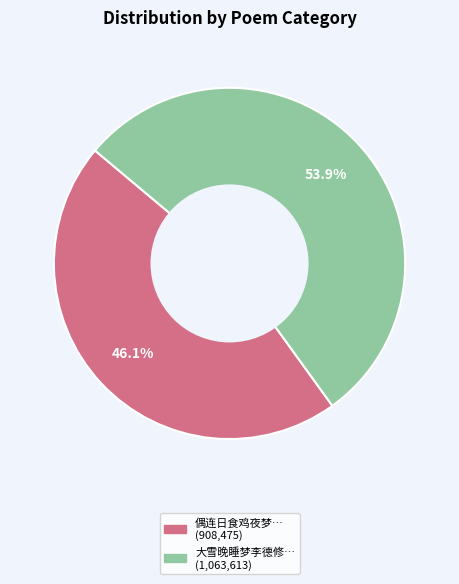

Does any single category account for the majority?

Yes